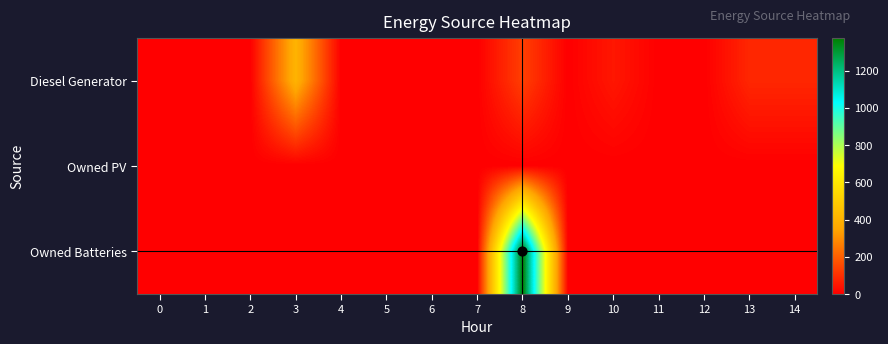

What is the total value across all series at 3?

400